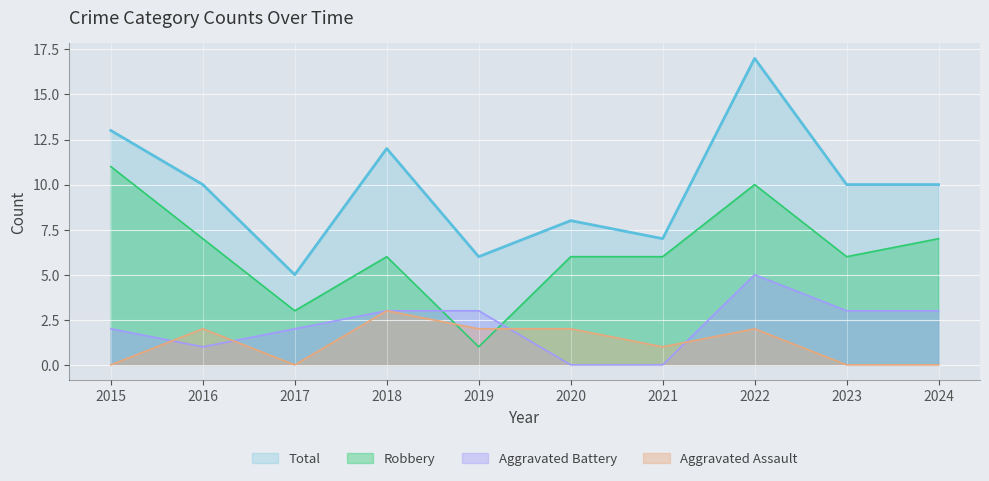

At 2019, list the series in order from smallest to largest.

Robbery, Aggravated Assault, Aggravated Battery, Total